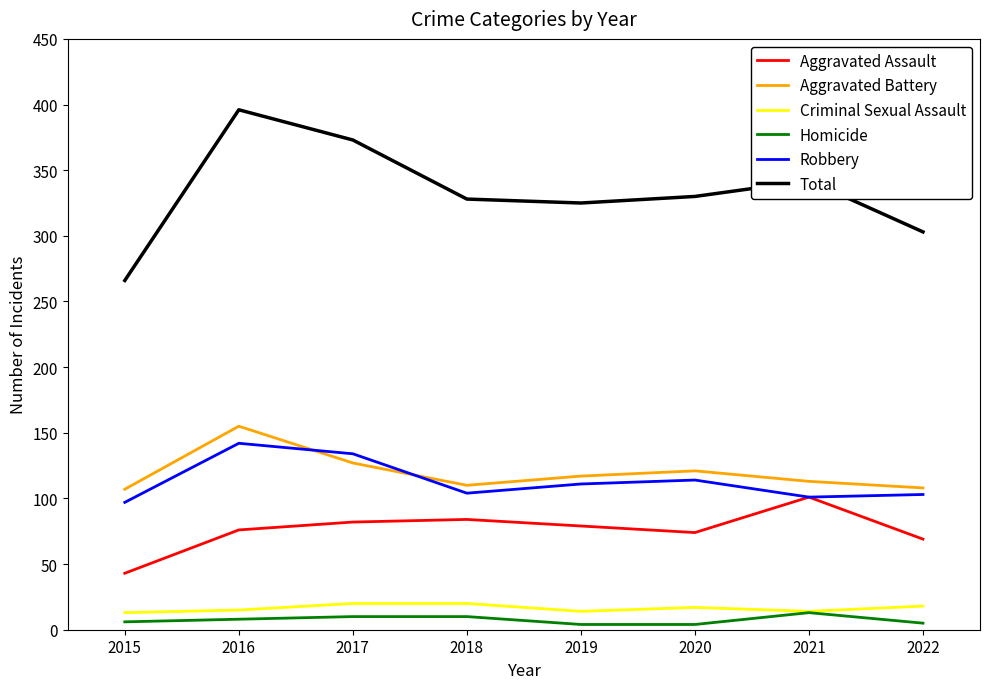

True or false: Total and Aggravated Battery cross at least once.

False